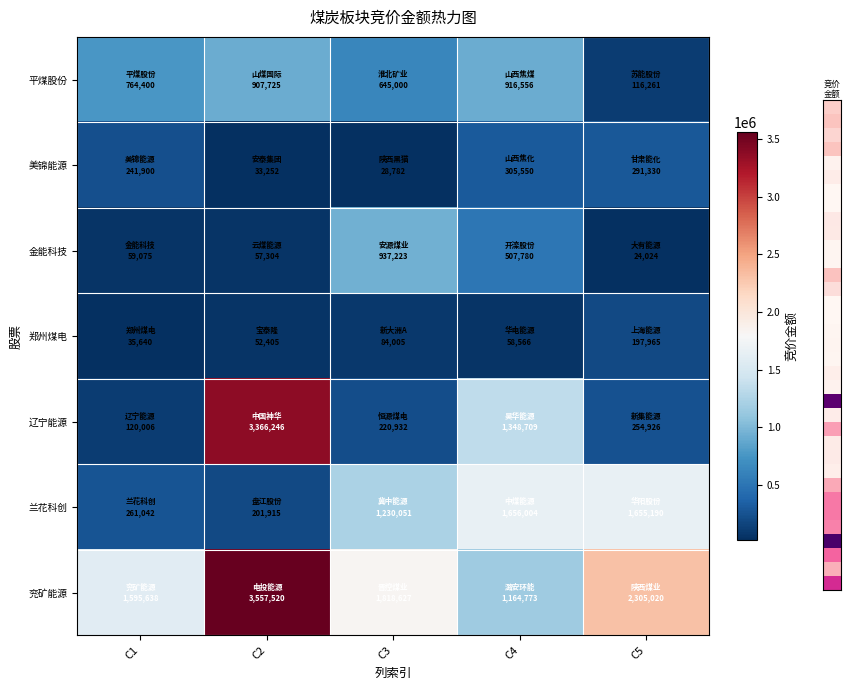

Reading left to right, what are all the values shown in this chart?

平煤股份: C1=764400	C2=907725	C3=645000	C4=916556	C5=116261
美锦能源: C1=241900	C2=33252	C3=28782	C4=305550	C5=291330
金能科技: C1=59075	C2=57304	C3=937223	C4=507780	C5=24024
郑州煤电: C1=35640	C2=52405	C3=84005	C4=58566	C5=197965
辽宁能源: C1=120006	C2=3366246	C3=220932	C4=1348709	C5=254926
兰花科创: C1=261042	C2=201915	C3=1230051	C4=1656004	C5=1655190
兖矿能源: C1=1595638	C2=3557520	C3=1818627	C4=1164773	C5=2305020